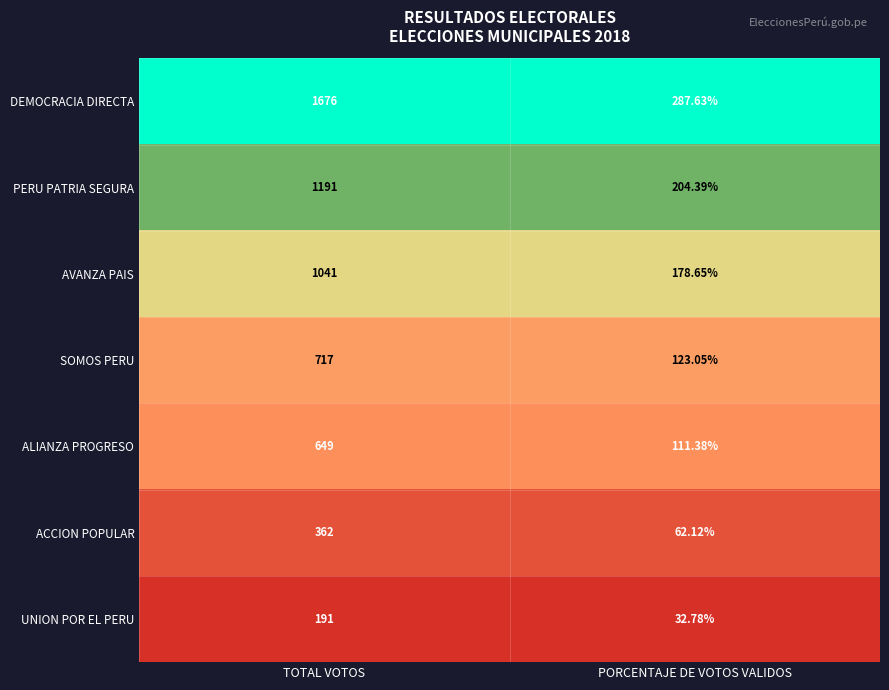

What is the maximum value shown in the chart?

1676.0